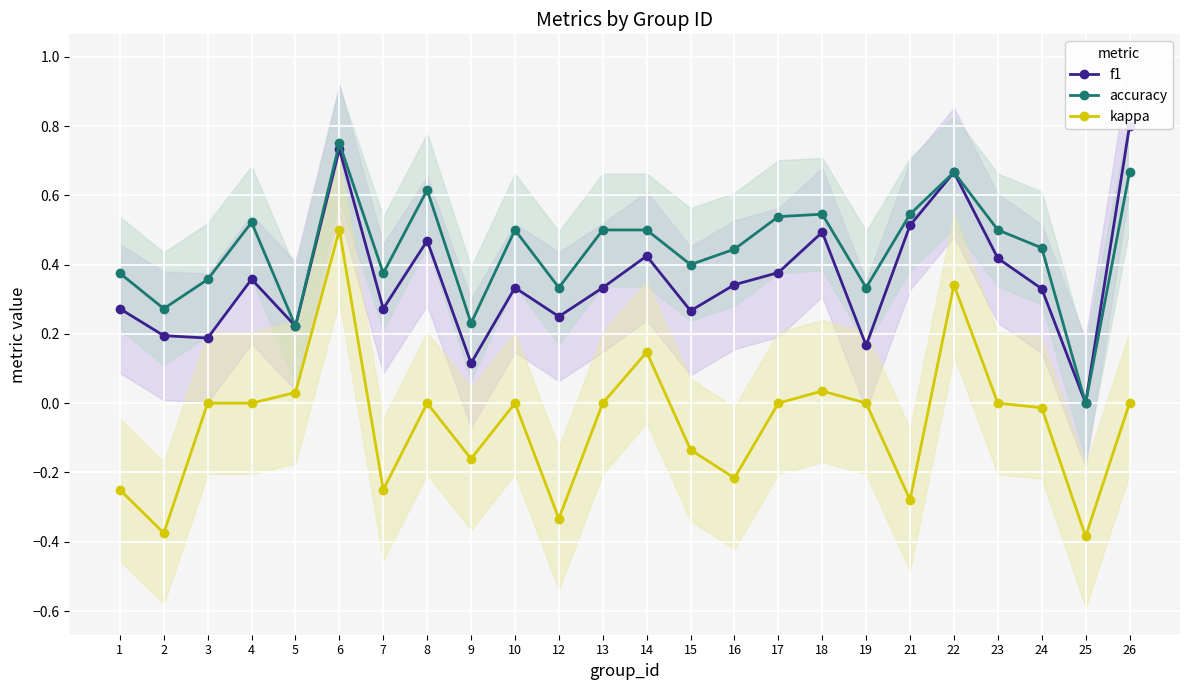

What is the value of the kappa point at the 7th from the left?

-0.2